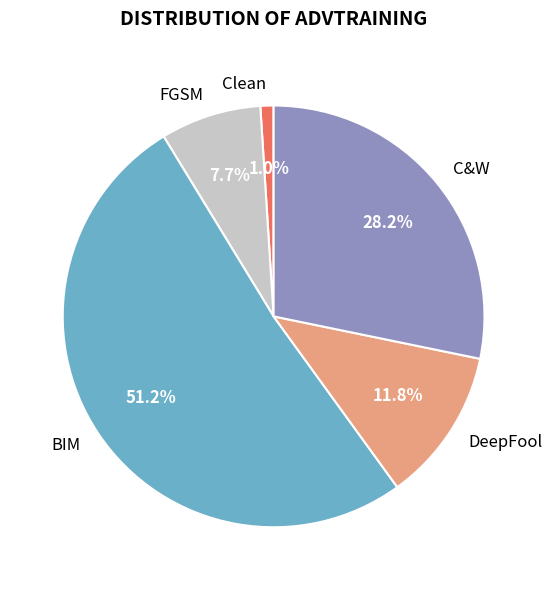

Is C&W the majority of the pie?

No